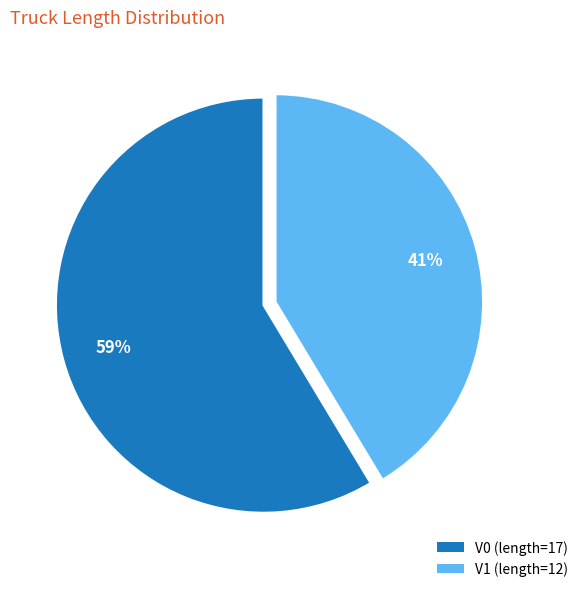

How many slices are in this pie chart?

2